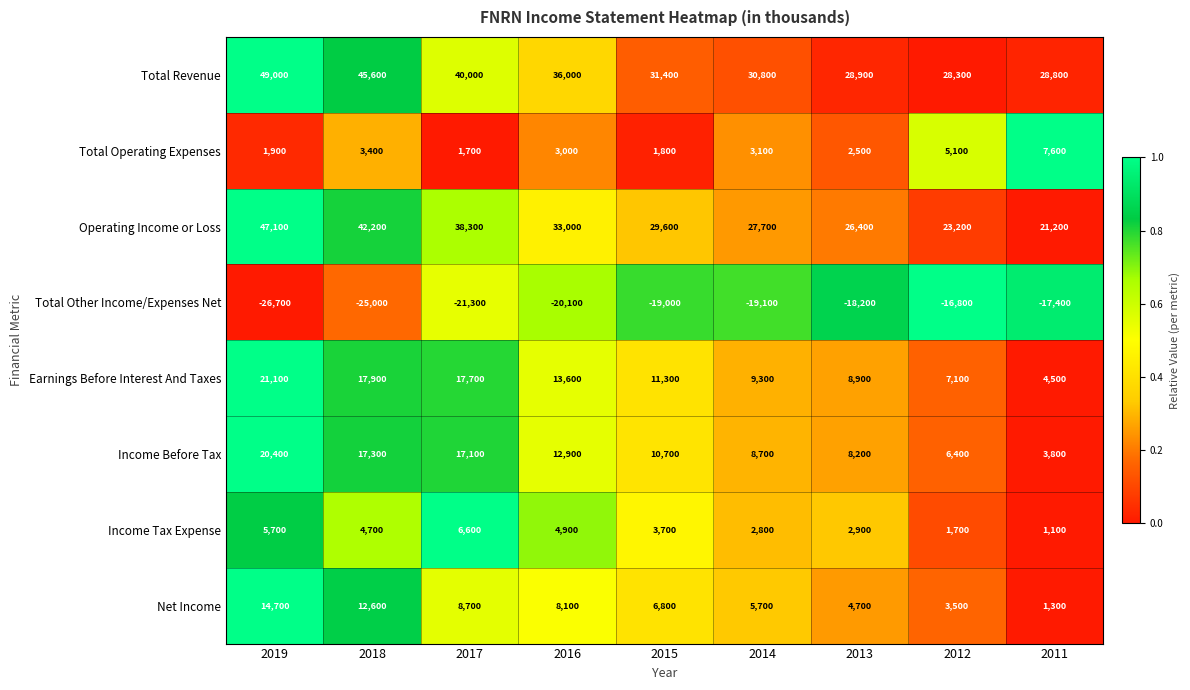

Is it true that Income Tax Expense equals 6944 at 2016?

False